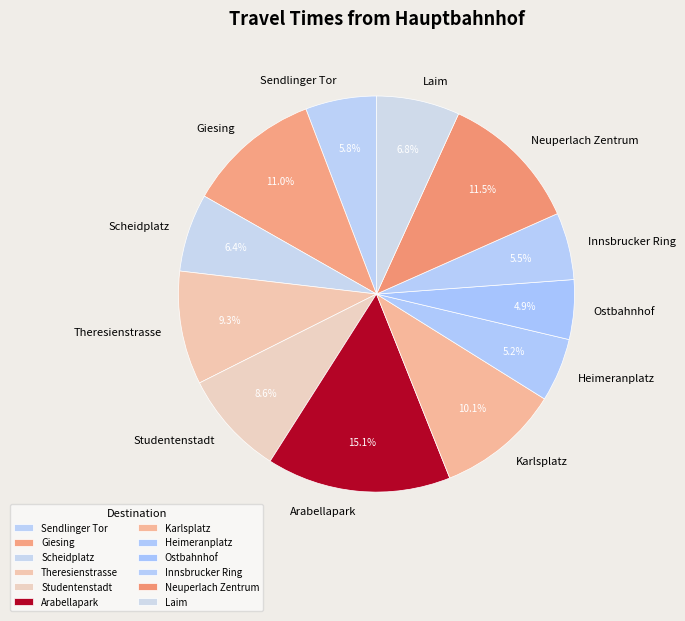

What is the largest slice in the pie chart?

Arabellapark